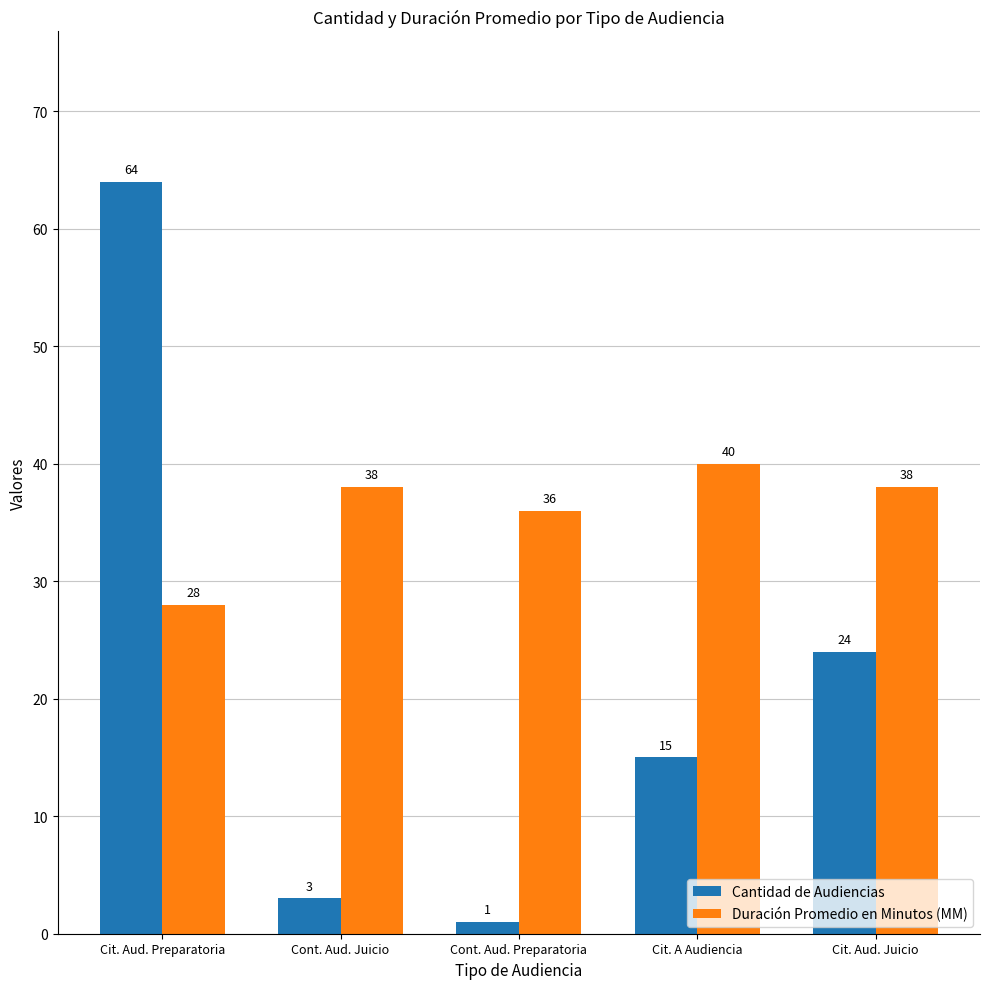

What is the greatest value displayed?

64